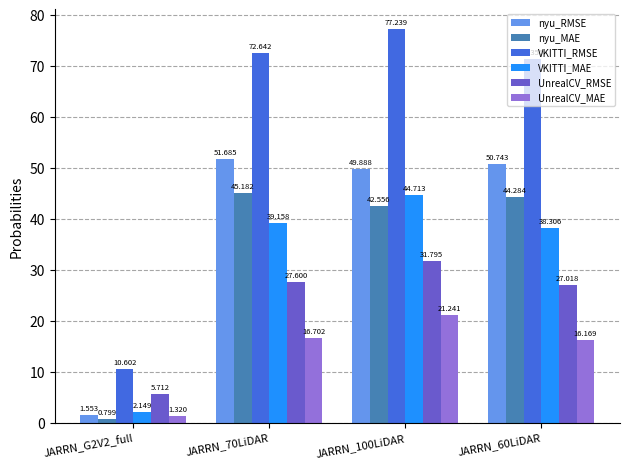

What is the label of the 4th bar from the left?

JARRN_60LiDAR